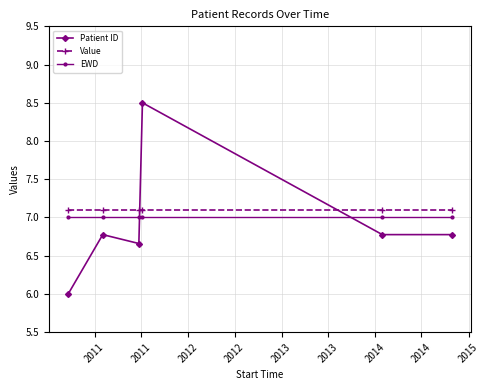

How many distinct data groups are displayed?

3